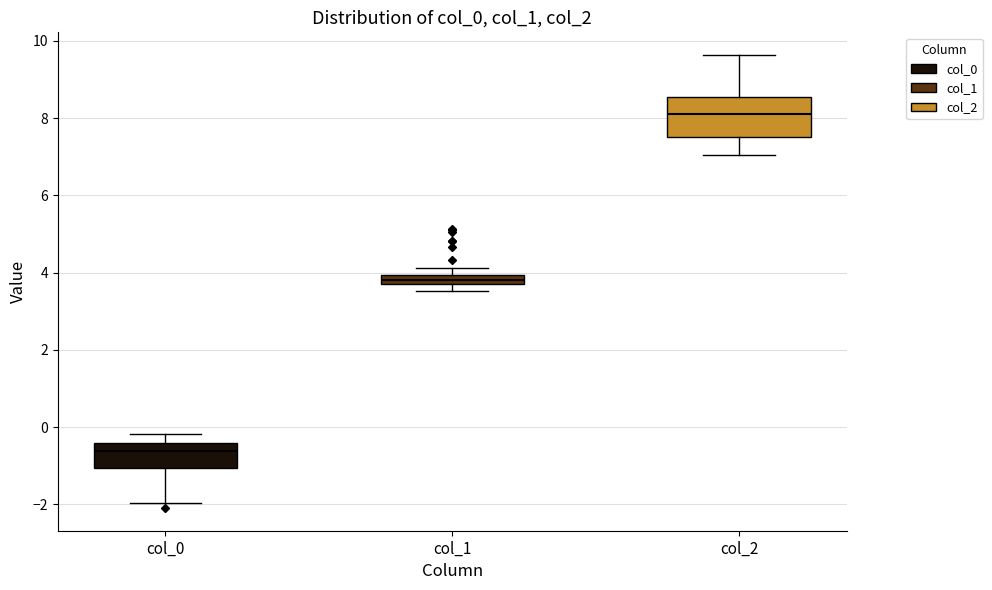

Which box is the tallest, from its lower edge to its upper edge?

col_2